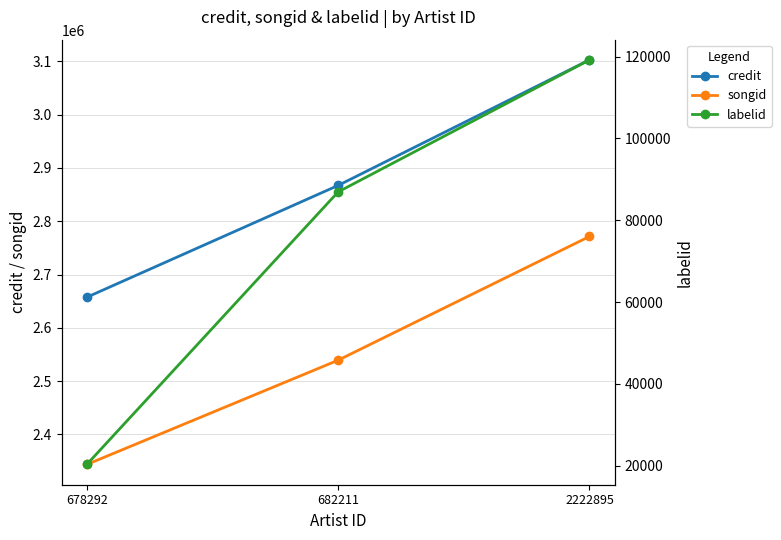

How many data points in songid are above 2539324?

1